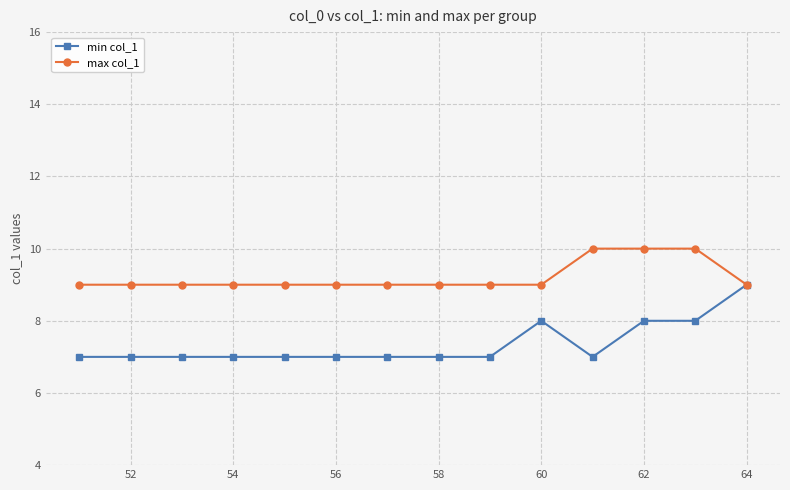

Reading left to right, extract all data points from this chart.

min col_1: 7	7	7	7	7	7	7	7	7	8	7	8	8	9
max col_1: 9	9	9	9	9	9	9	9	9	9	10	10	10	9